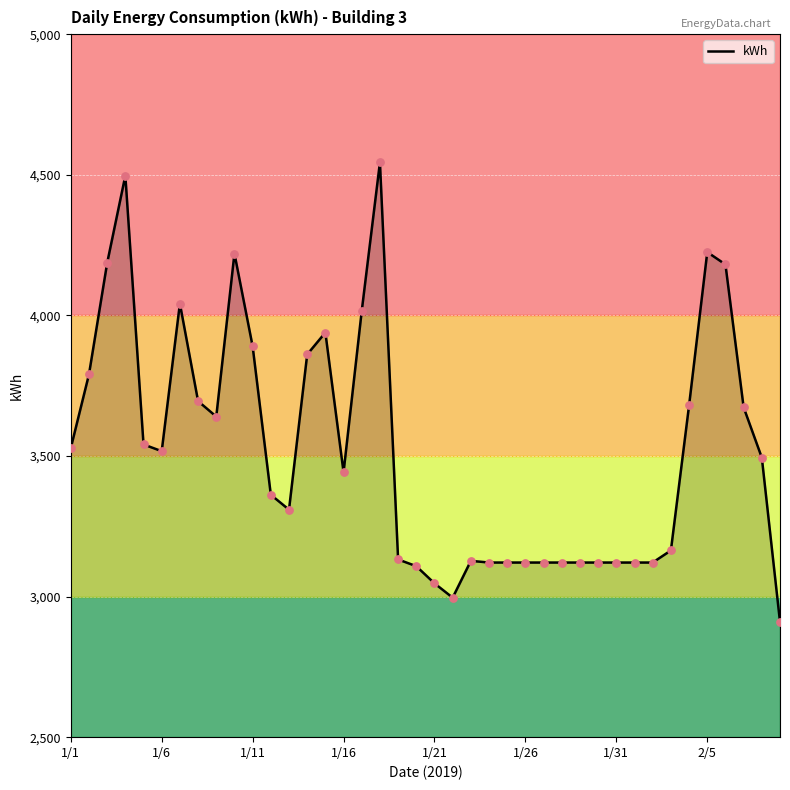

What is the maximum value shown in the chart?

4544